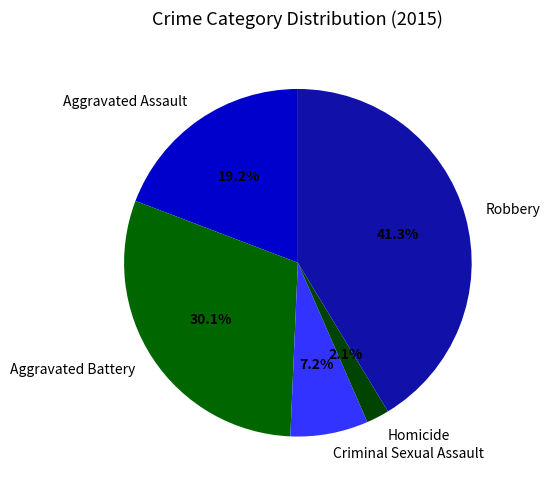

How many slices are in this pie chart?

5